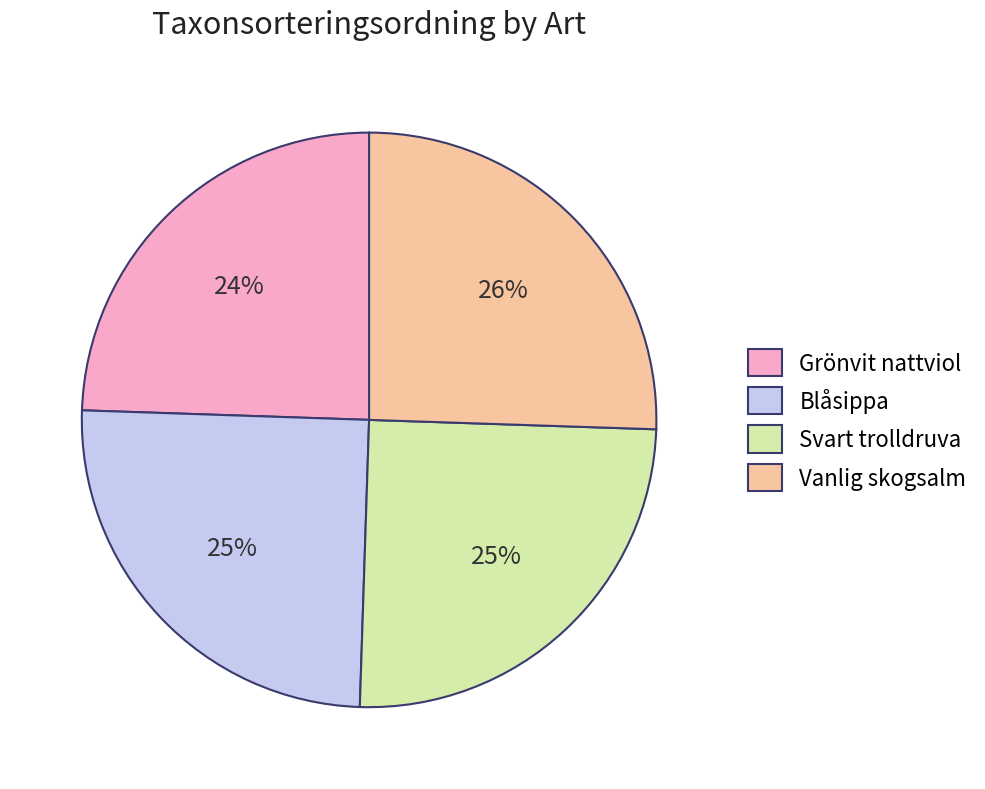

Which category has the smallest portion of the pie?

Grönvit nattviol